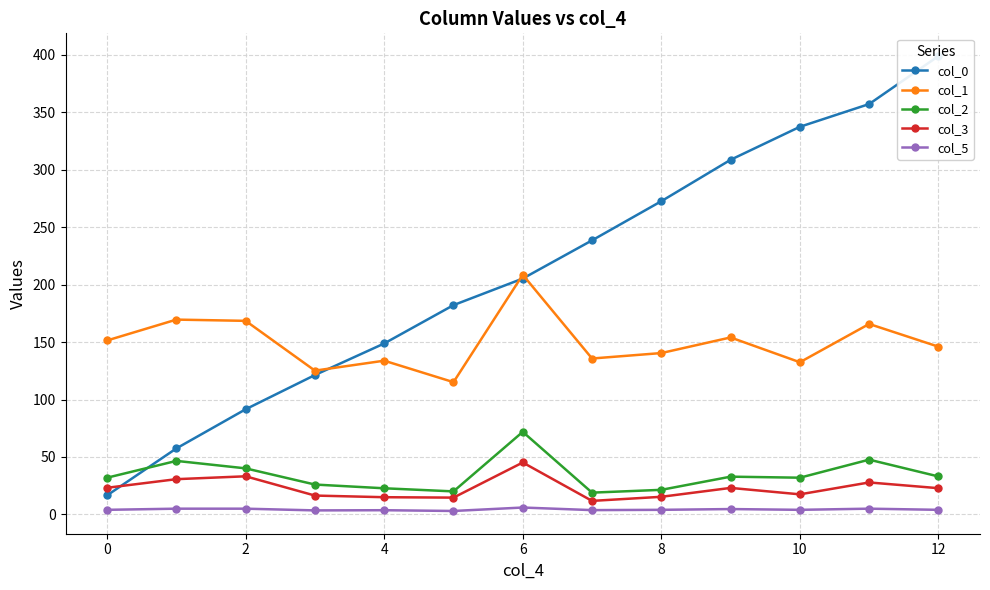

The col_3 series shows 23.2 at 0. True or false?

True